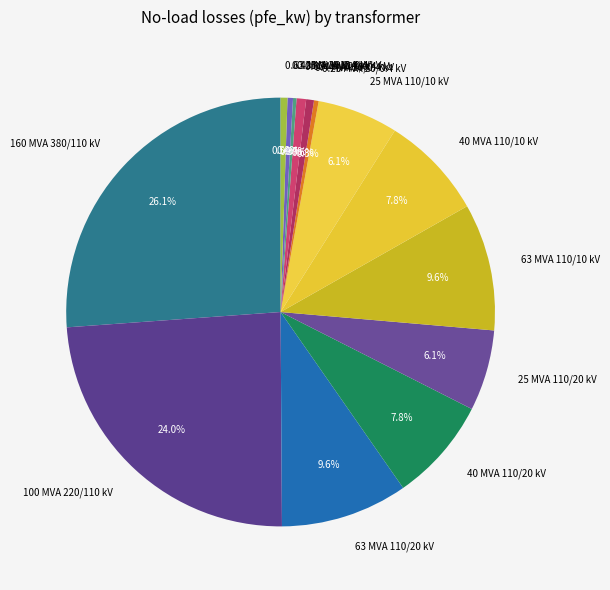

Approximately how many times larger is the value at 40 MVA 110/20 kV compared to 63 MVA 110/20 kV?

0.8